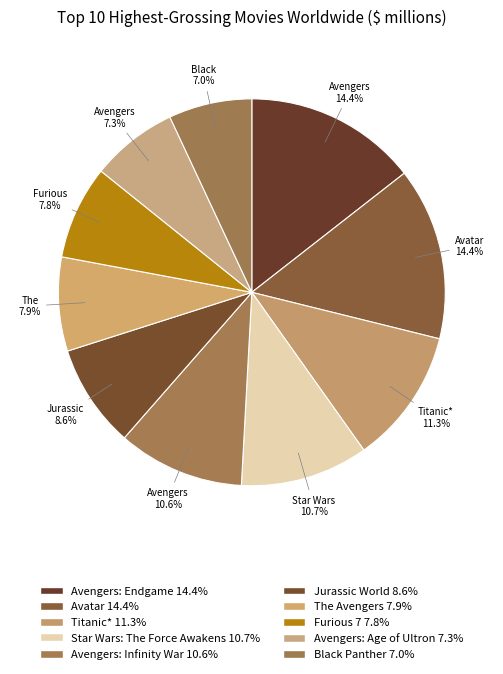

How many segments does this pie chart have?

10